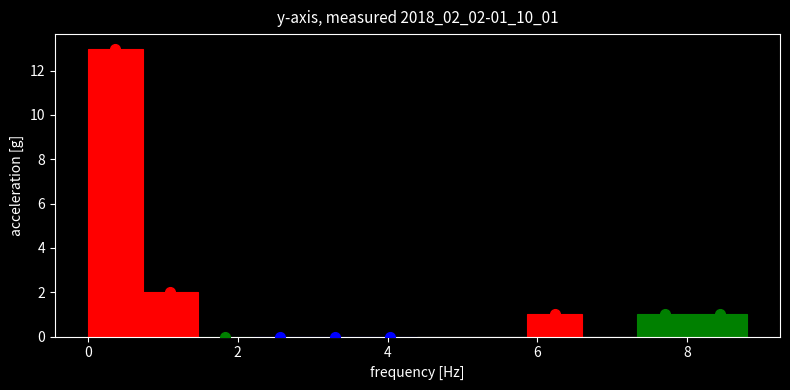

Read against the x-axis, roughly where is the centre of the tallest bar?

0.4